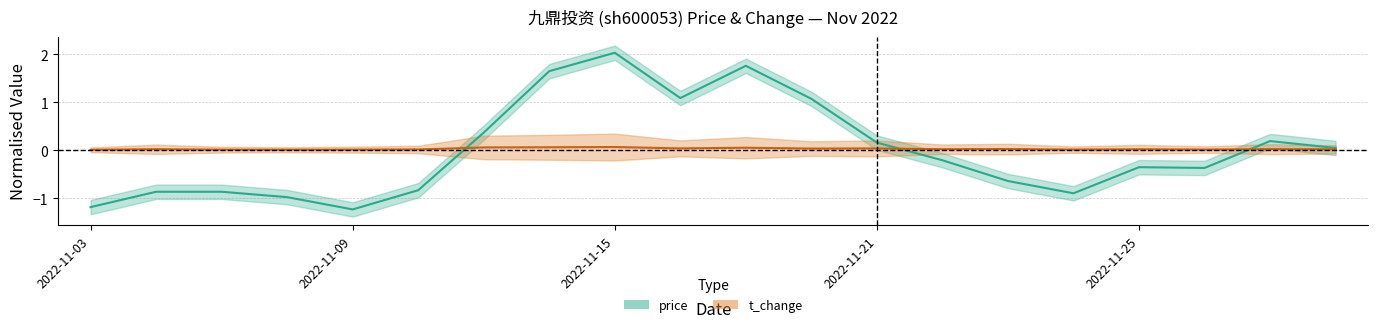

What is the highest value of the t_change series?

0.1